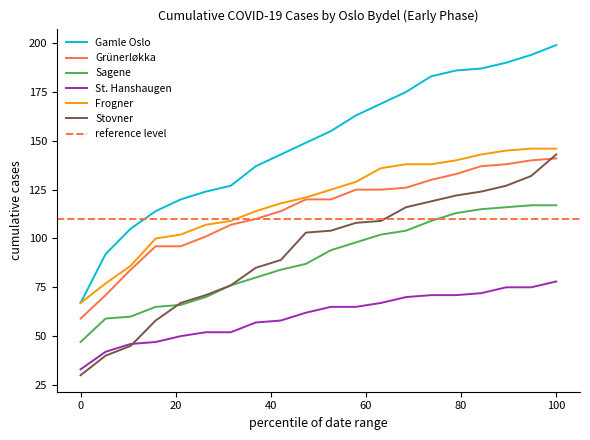

The Frogner series shows 146 at 100. True or false?

True